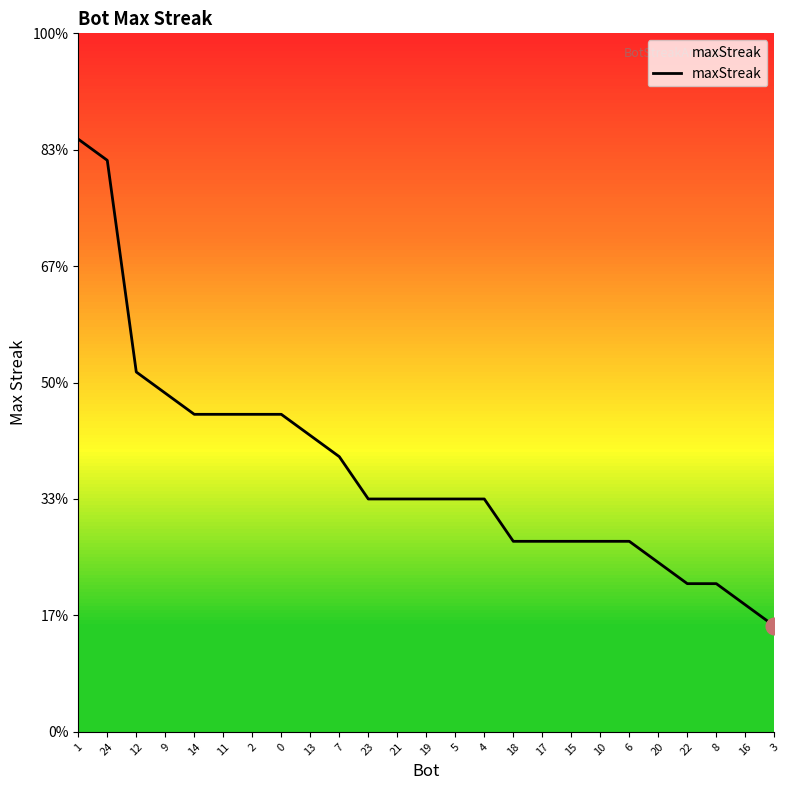

The chart shows a value of 3 at 10. True or false?

False